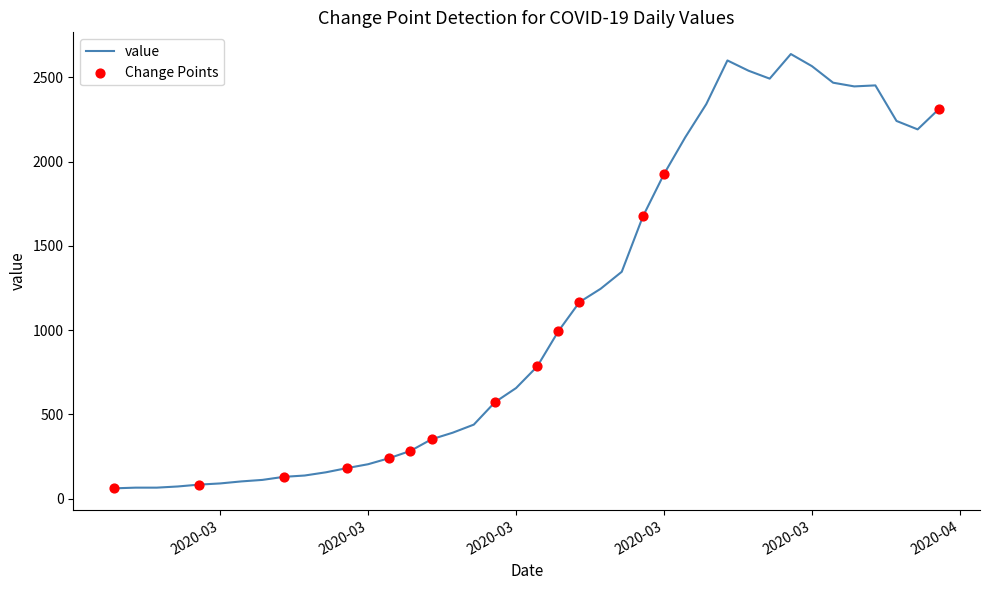

What is the maximum value shown in the chart?

2638